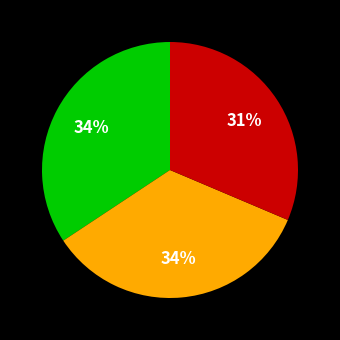

To the nearest percent, what is the average slice percentage?

33%